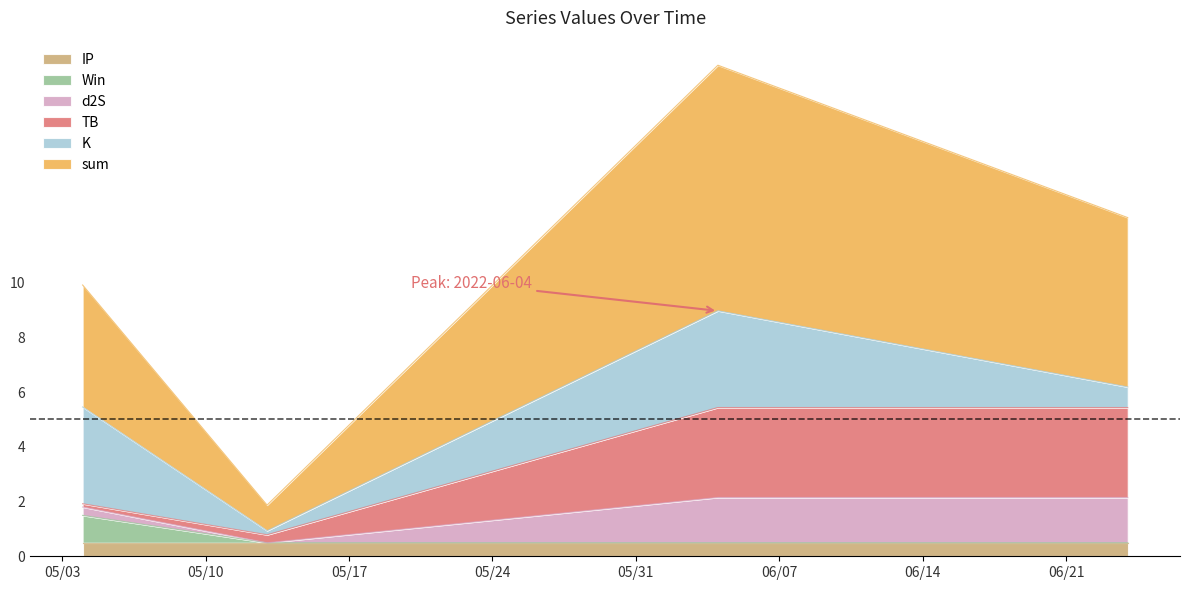

What is the difference between the maximum and minimum values in the sum series?

16.1